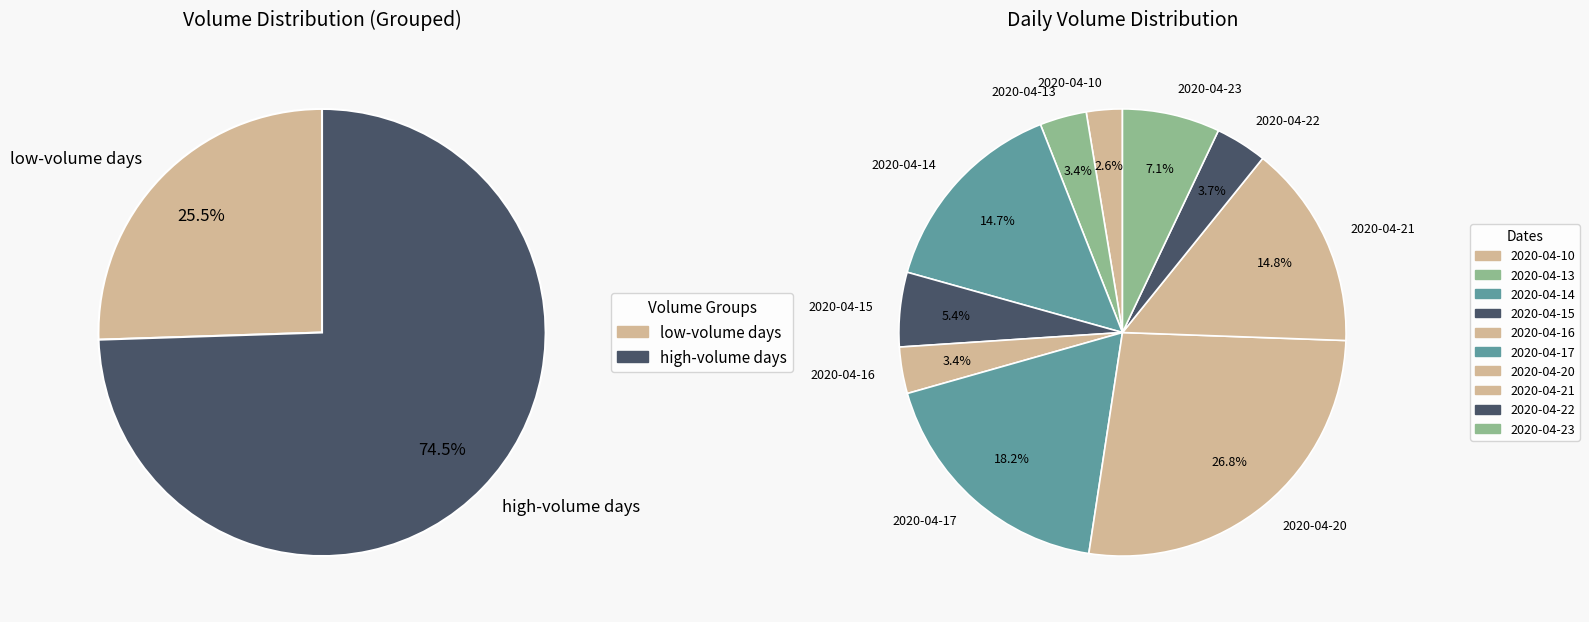

What portion of the pie excludes 2020-04-16?

96.6%